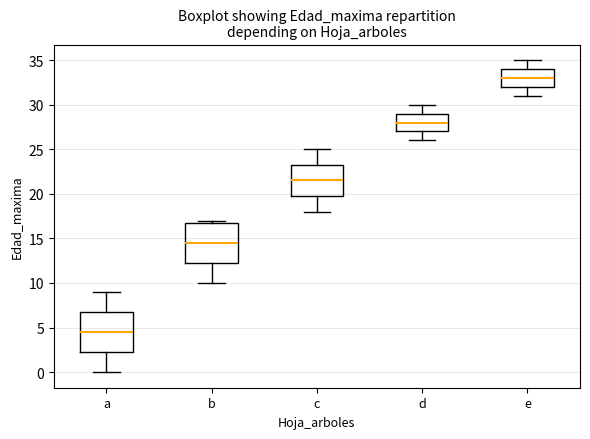

Reading left to right, transcribe this box plot: for each box, give where its median line is, the range the box spans, and where its two whiskers end, as read against the y-axis. The values are not printed on the chart, so give them approximately, as read against the axis.

a: median 4.5, box 2.5 to 7.0, whiskers 0.0 to 9.0
b: median 14.5, box 12.5 to 17.0, whiskers 10.0 to 17.0 (just above the box's upper edge)
c: median 21.5, box 20.0 to 23.5, whiskers 18.0 to 25.0
d: median 28.0, box 27.0 to 29.0, whiskers 26.0 to 30.0
e: median 33.0, box 32.0 to 34.0, whiskers 31.0 to 35.0